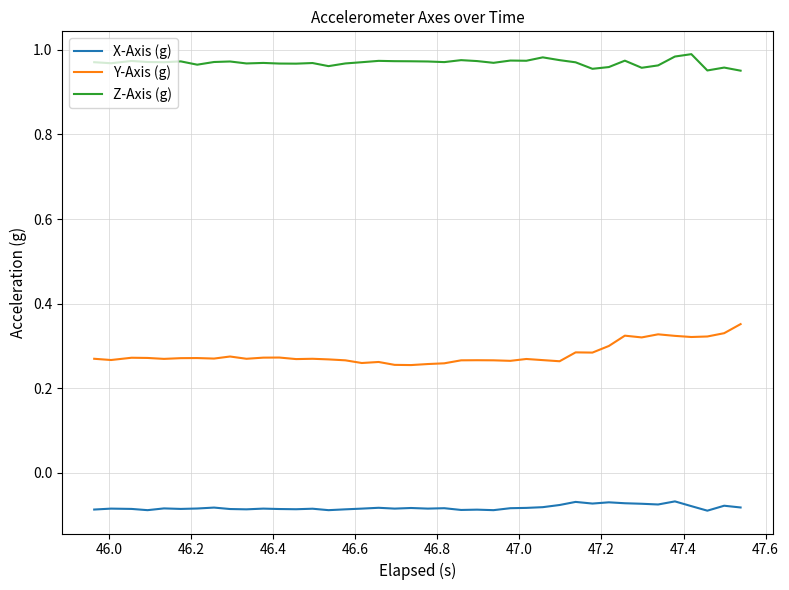

List the series in order of their peak value, lowest first.

X-Axis (g), Y-Axis (g), Z-Axis (g)